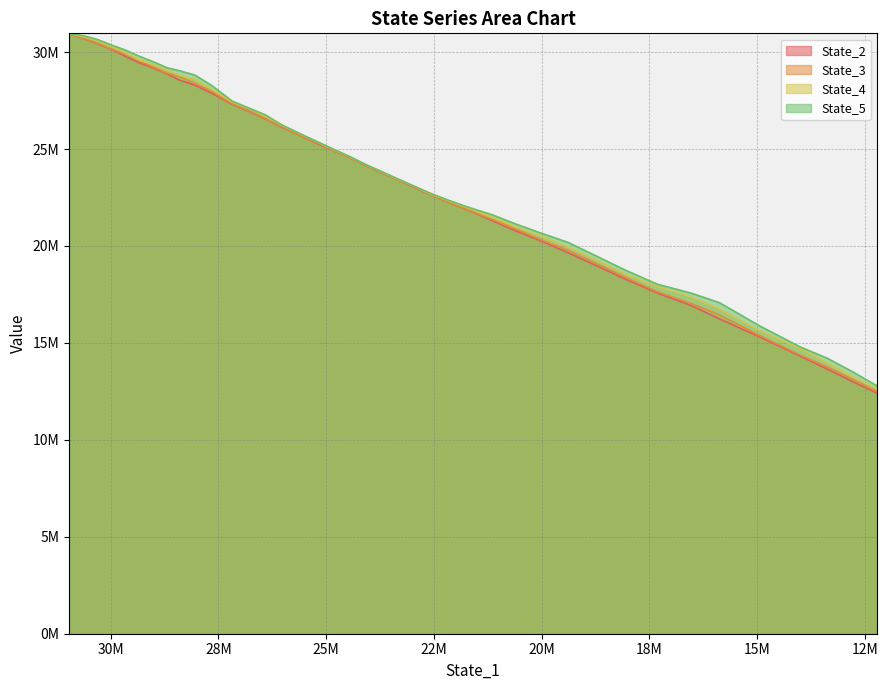

Between 23 and 39, which series saw the biggest shift?

State_2